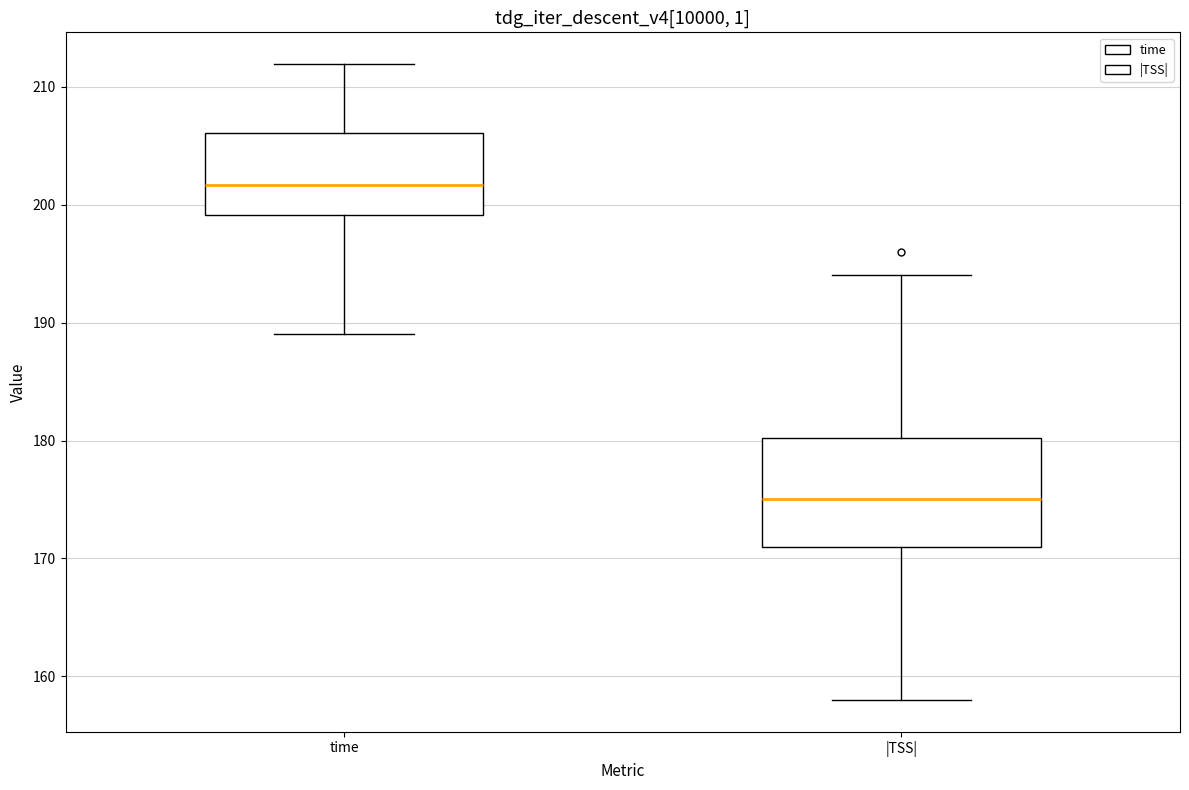

Reading left to right, transcribe this box plot: for each box, give where its median line is, the range the box spans, and where its two whiskers end, as read against the y-axis. The values are not printed on the chart, so give them approximately, as read against the axis.

time: median 202, box 199 to 206, whiskers 189 to 212
|TSS|: median 175, box 171 to 180, whiskers 158 to 194